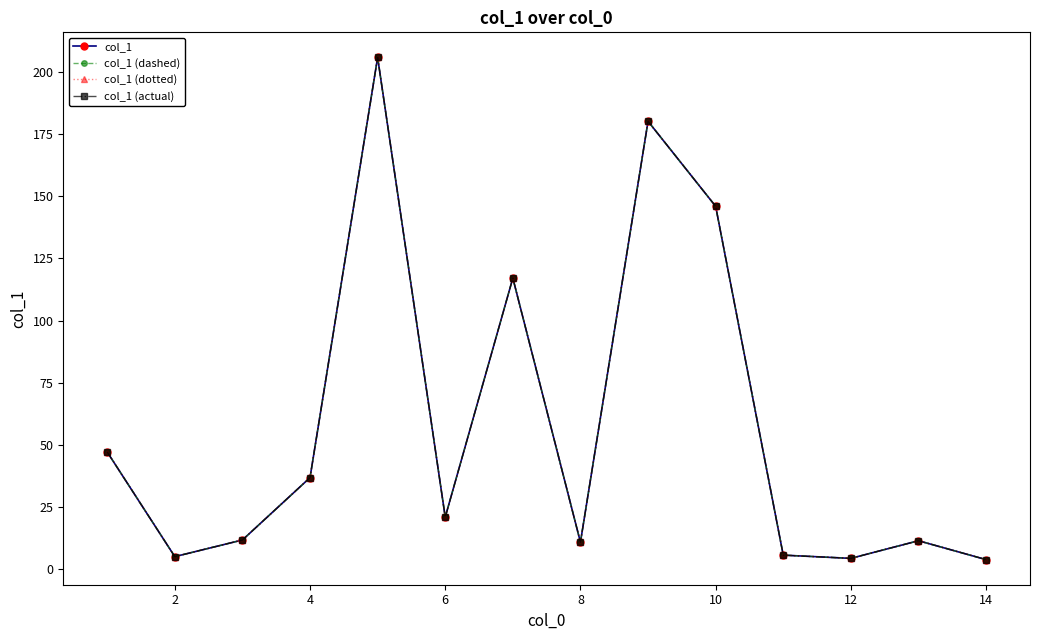

Does the chart have visible grid lines?

No